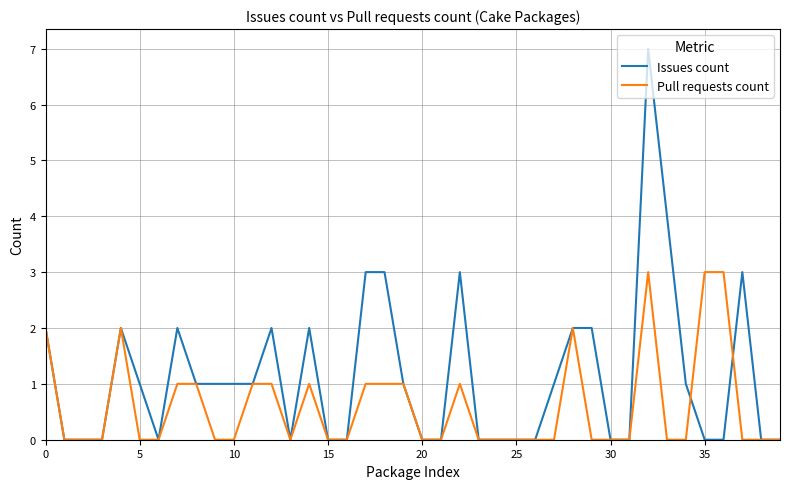

List the series in order of their peak value, highest first.

Issues count, Pull requests count